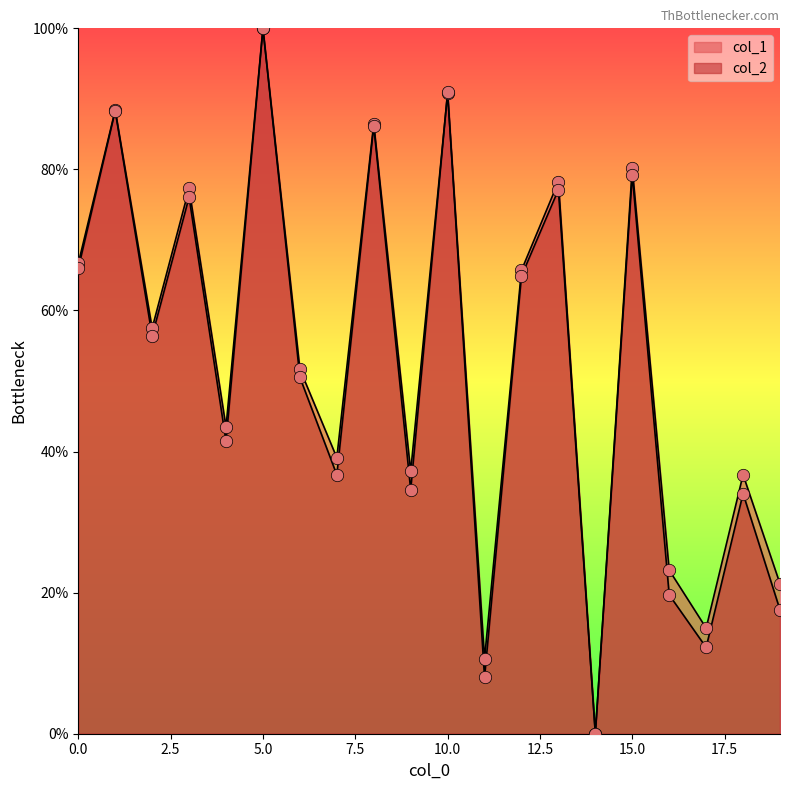

Which series reaches the maximum Y coordinate?

col_1